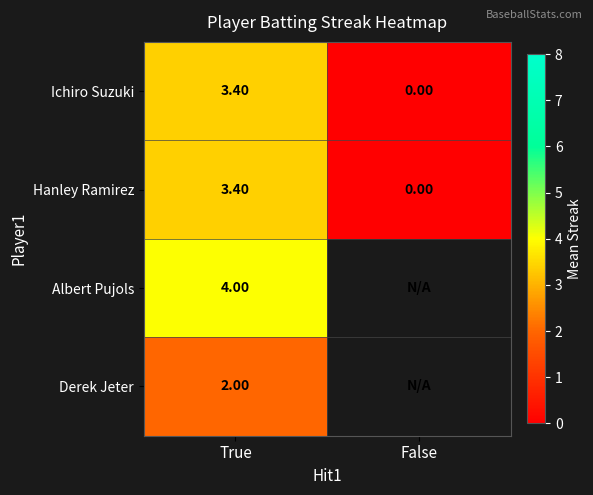

Rank the categories by Hanley Ramirez value from highest to lowest.

True, False